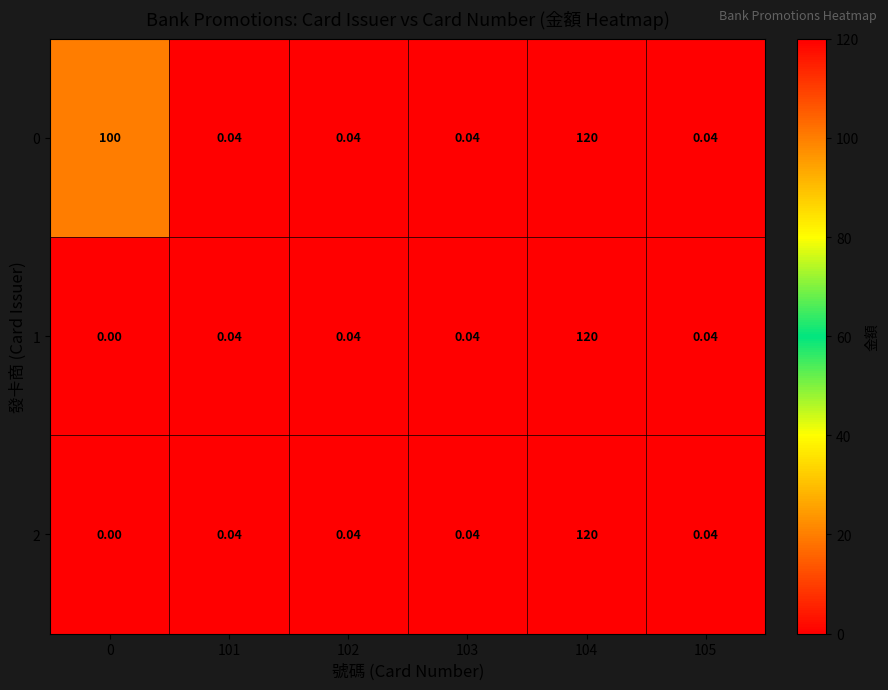

Is the value of 0 at 104 greater than the value of 1 at 105?

Yes